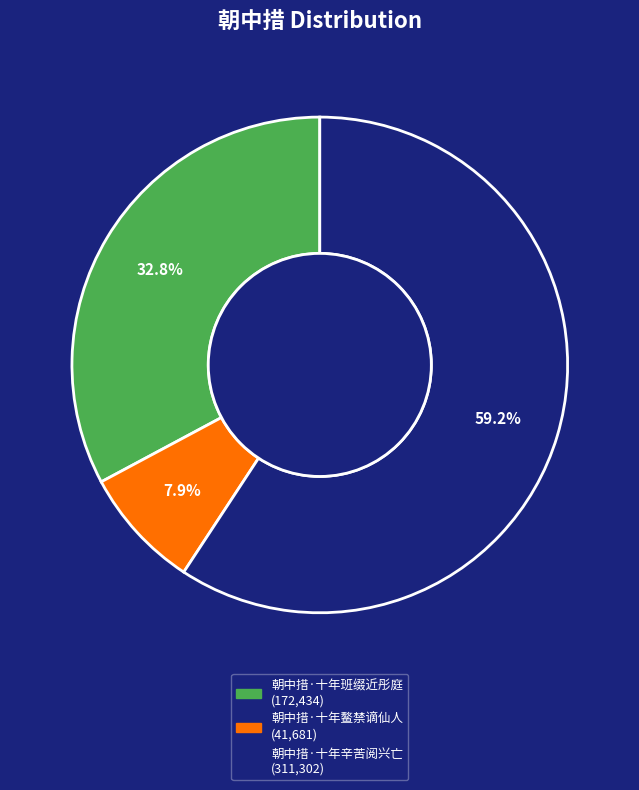

What is the largest slice in the pie chart?

朝中措·十年辛苦阅兴亡